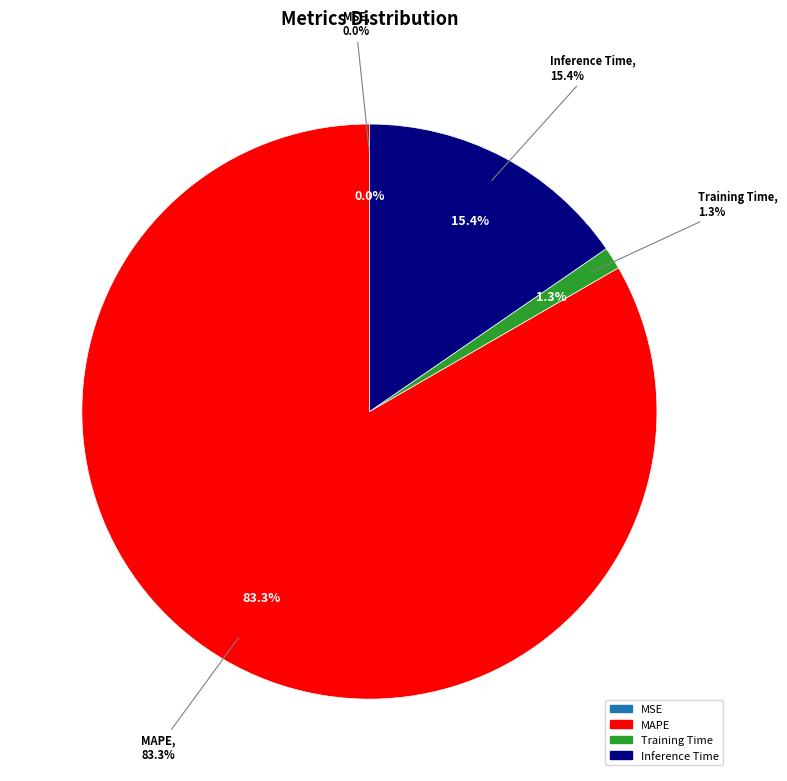

Does MAPE account for over 50% of the chart?

Yes